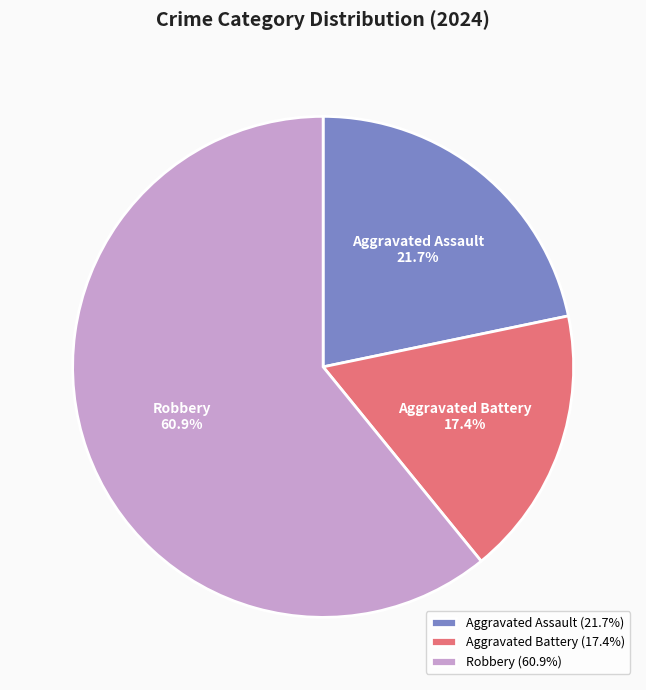

What is the ratio of the value at Aggravated Assault to the value at Aggravated Battery?

1.2